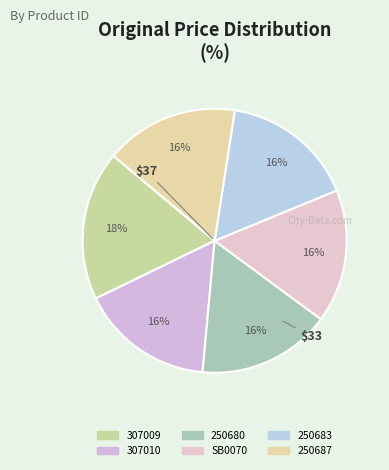

Does 307009 represent more than half of the total?

No